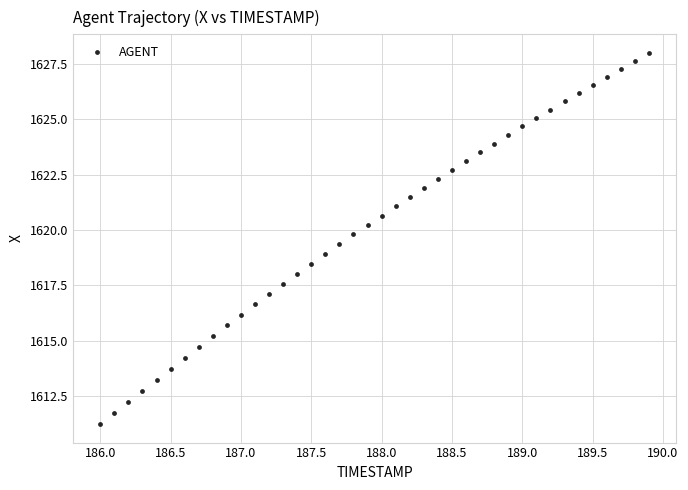

What is the range of Y values (max minus min)?

16.8